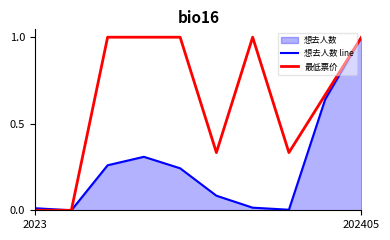

What is the approximate value of 想去人数 line at 3?

0.3